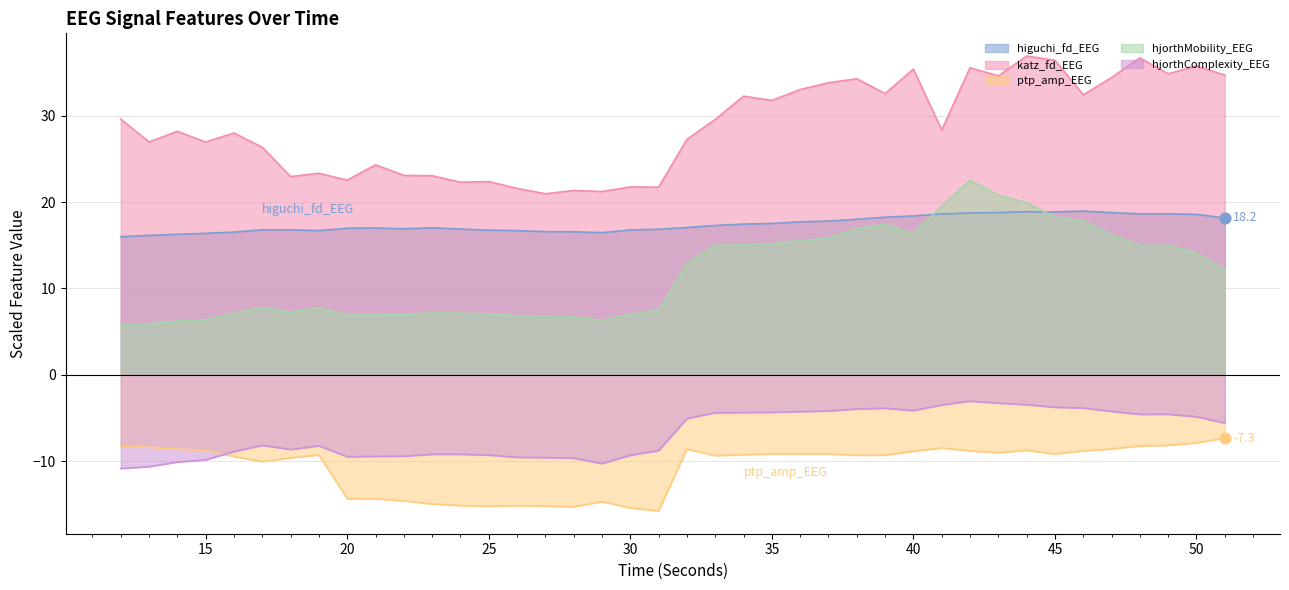

Which series has the largest Y range (max minus min)?

hjorthMobility_EEG